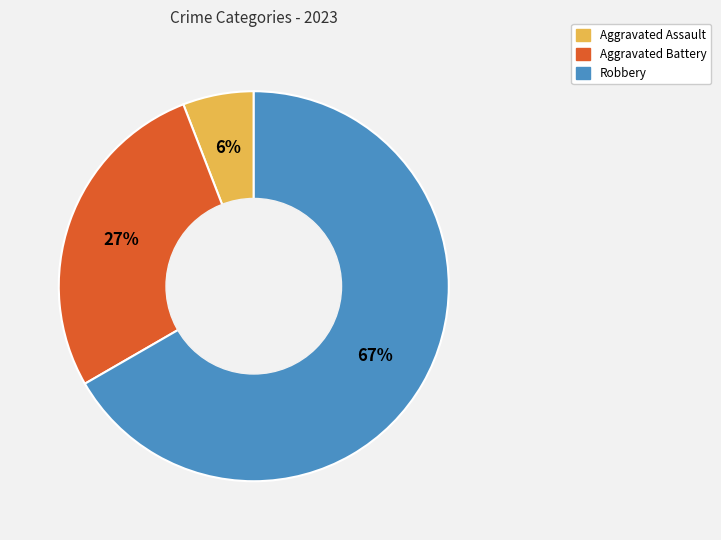

Is there any slice that represents more than half of the pie?

Yes